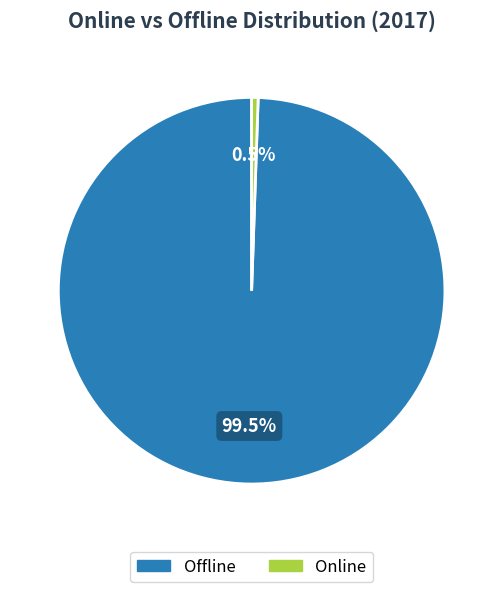

Which category accounts for the majority?

Offline